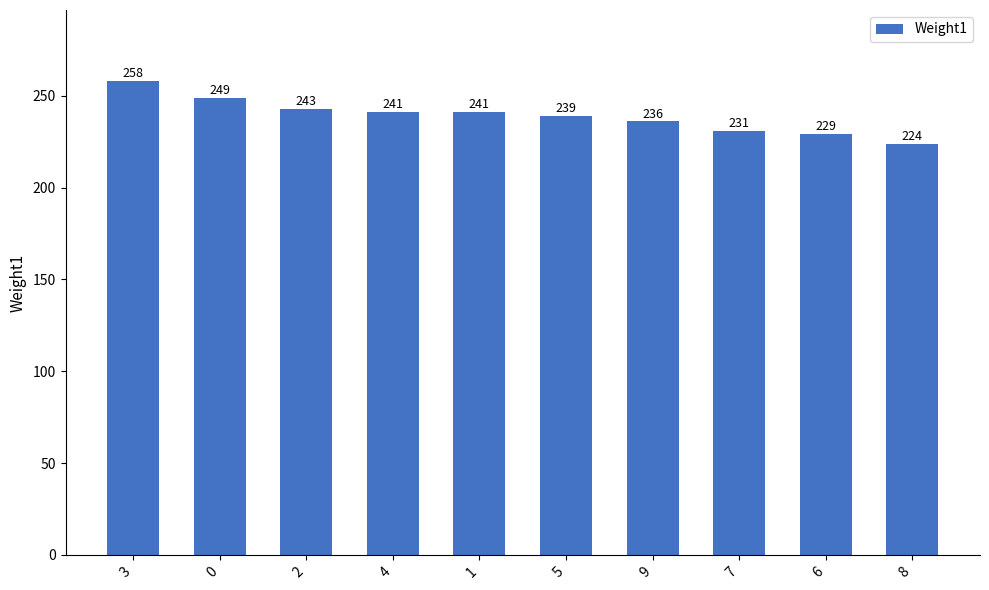

What position from the left is 8?

10